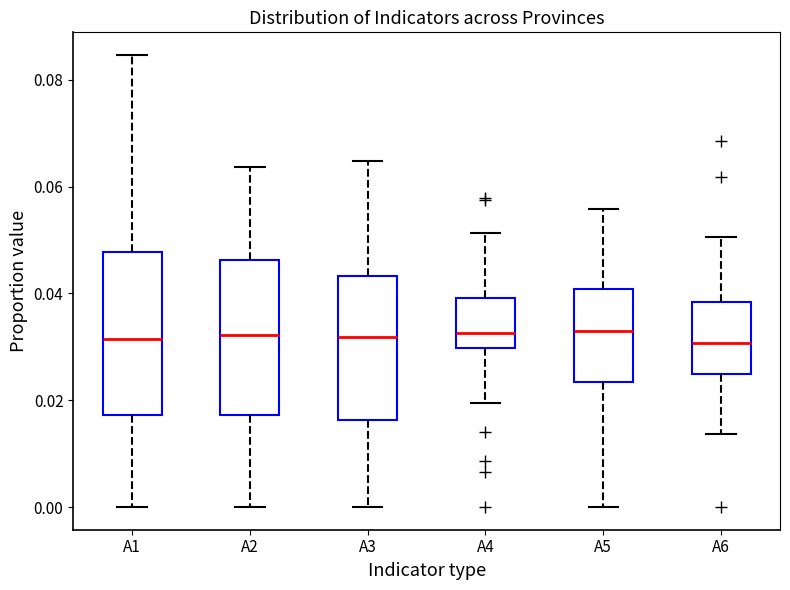

Reading left to right, transcribe this box plot: for each box, give where its median line is, the range the box spans, and where its two whiskers end, as read against the y-axis. The values are not printed on the chart, so give them approximately, as read against the axis.

A1: median 0.032, box 0.018 to 0.048, whiskers 0.000 to 0.084
A2: median 0.032, box 0.018 to 0.046, whiskers 0.000 to 0.064
A3: median 0.032, box 0.016 to 0.044, whiskers 0.000 to 0.064
A4: median 0.032, box 0.030 to 0.040, whiskers 0.020 to 0.052
A5: median 0.032, box 0.024 to 0.040, whiskers 0.000 to 0.056
A6: median 0.030, box 0.024 to 0.038, whiskers 0.014 to 0.050